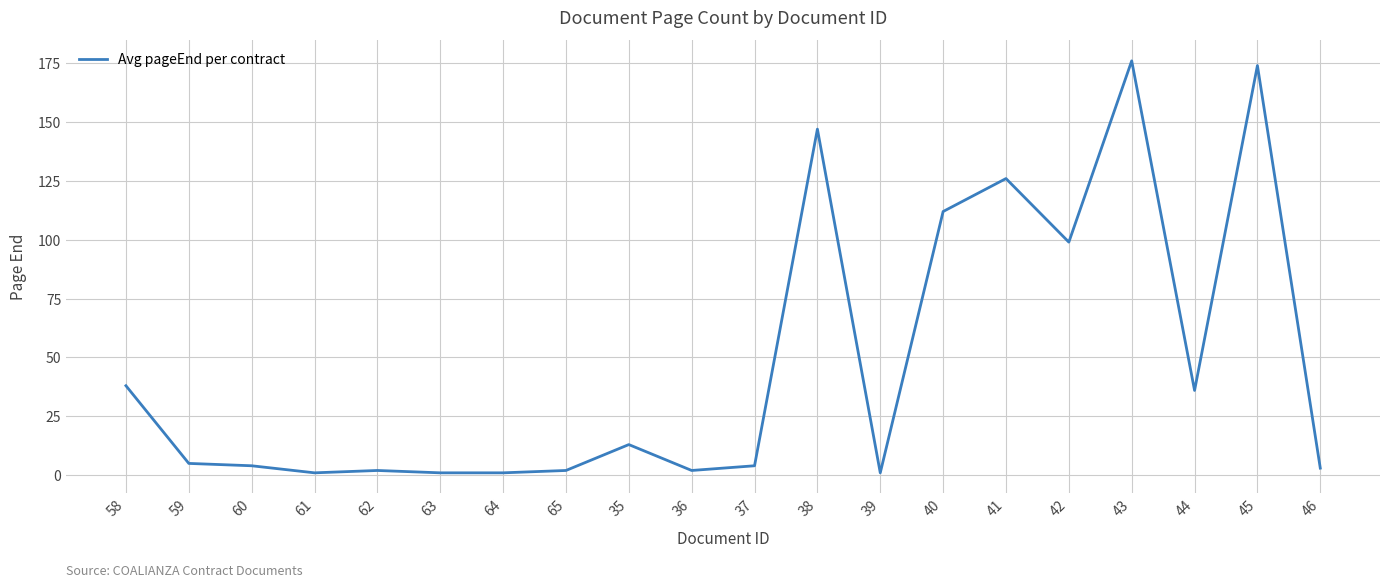

True or false: the data shows 231 at 45.

False